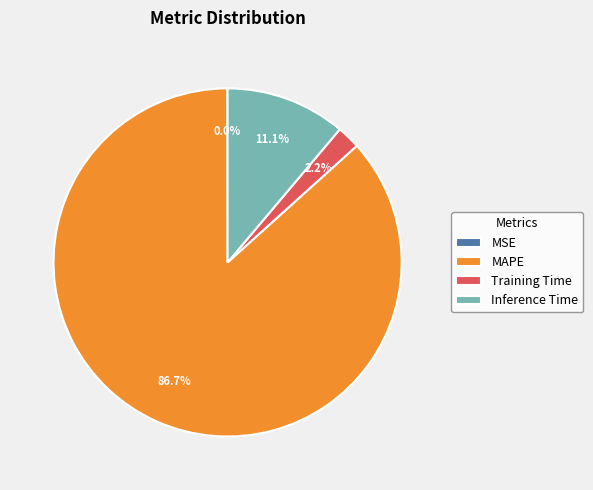

What portion of the pie excludes Inference Time?

88.9%